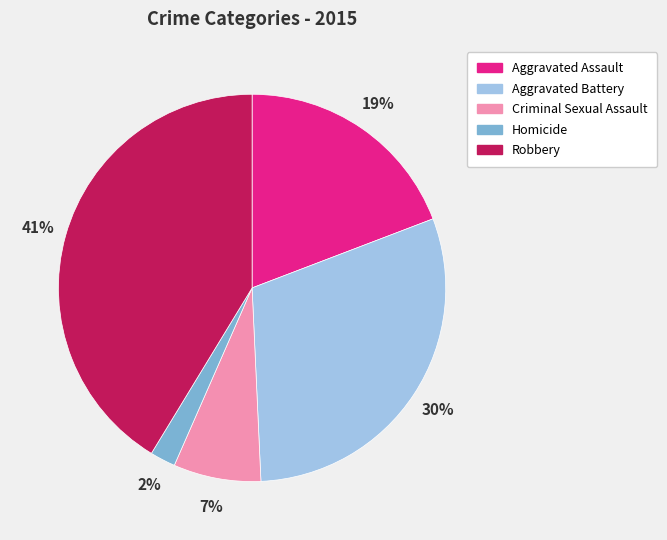

How many slices are in this pie chart?

5